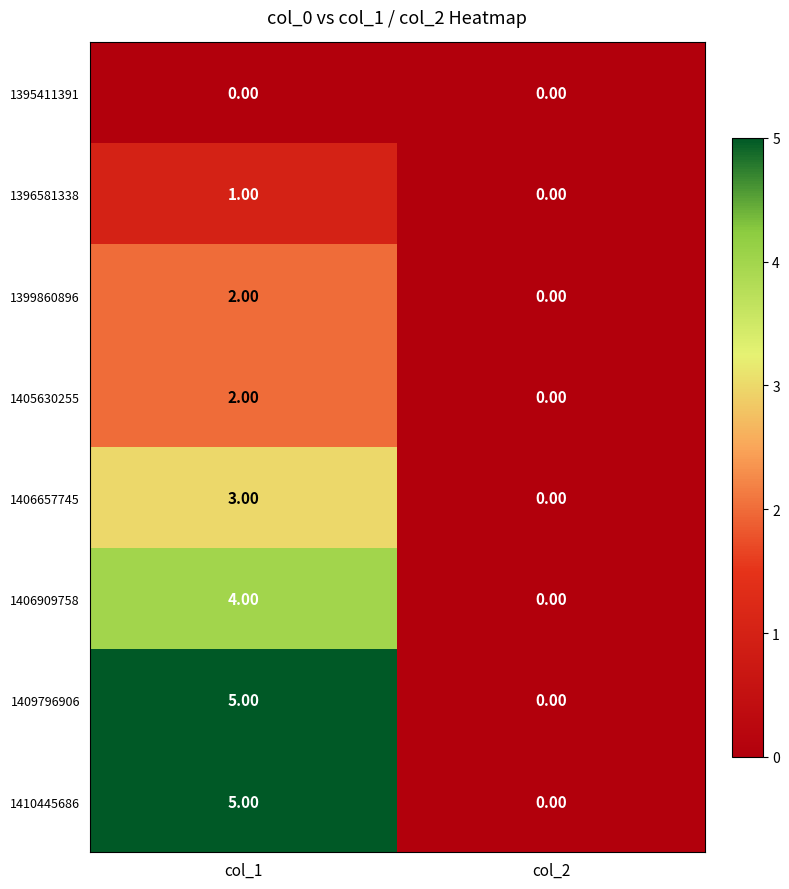

What is the difference between the highest and lowest values at col_1?

5